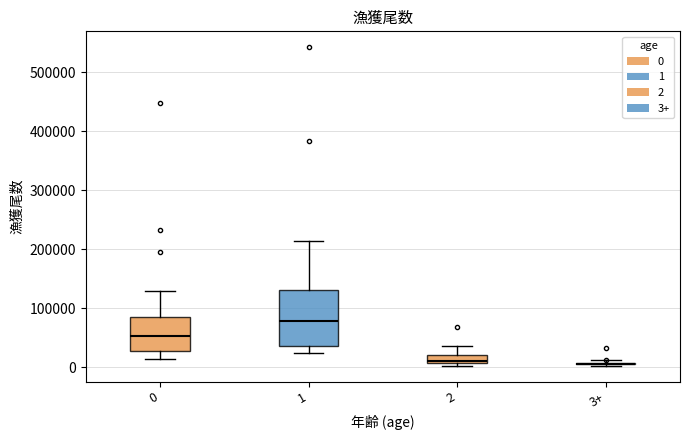

Comparing the boxes themselves (not the whiskers), which one is the tallest?

1